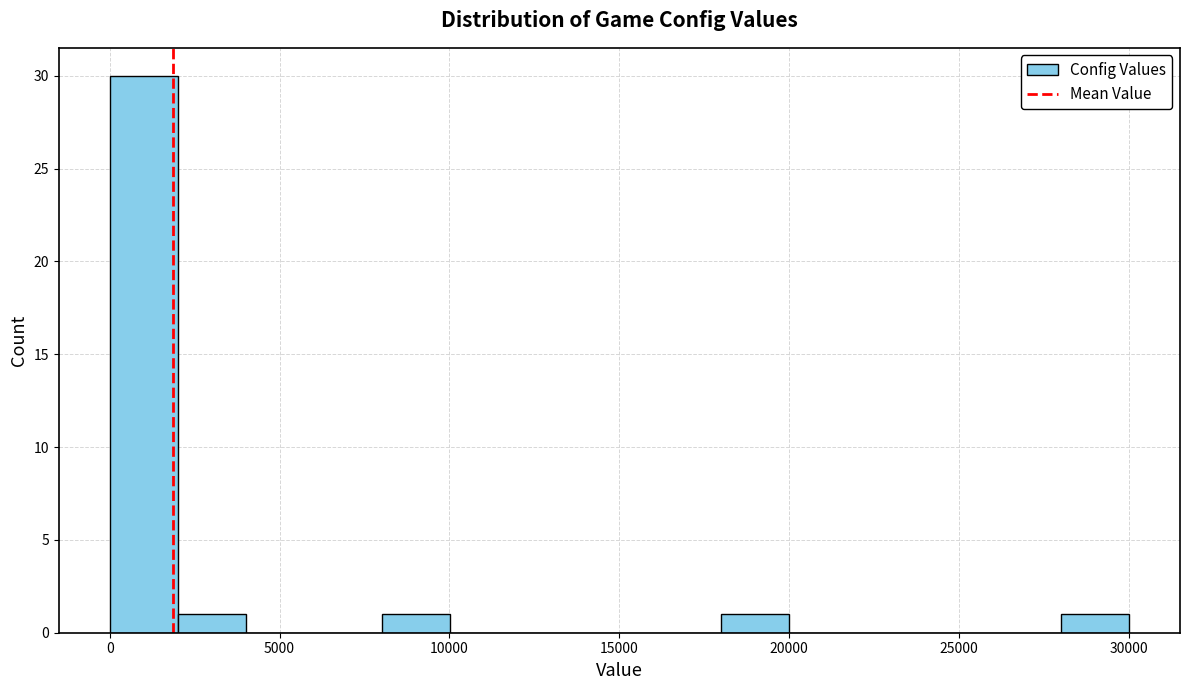

Read against the x-axis, roughly where is the centre of the tallest bar?

1000